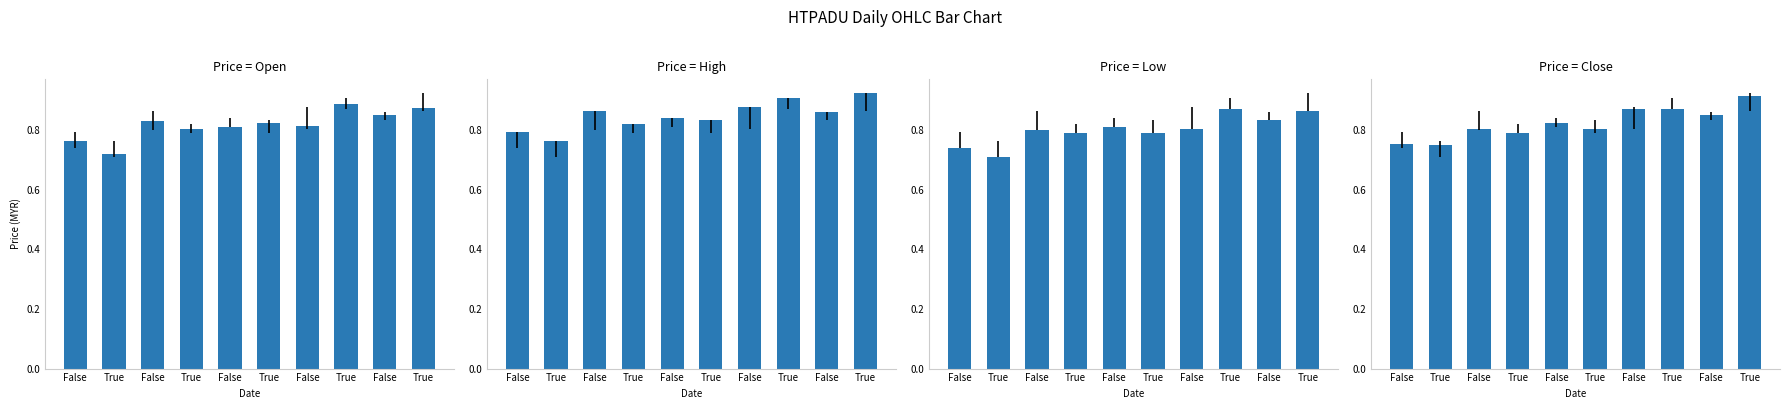

What is the maximum value shown in the chart?

0.9